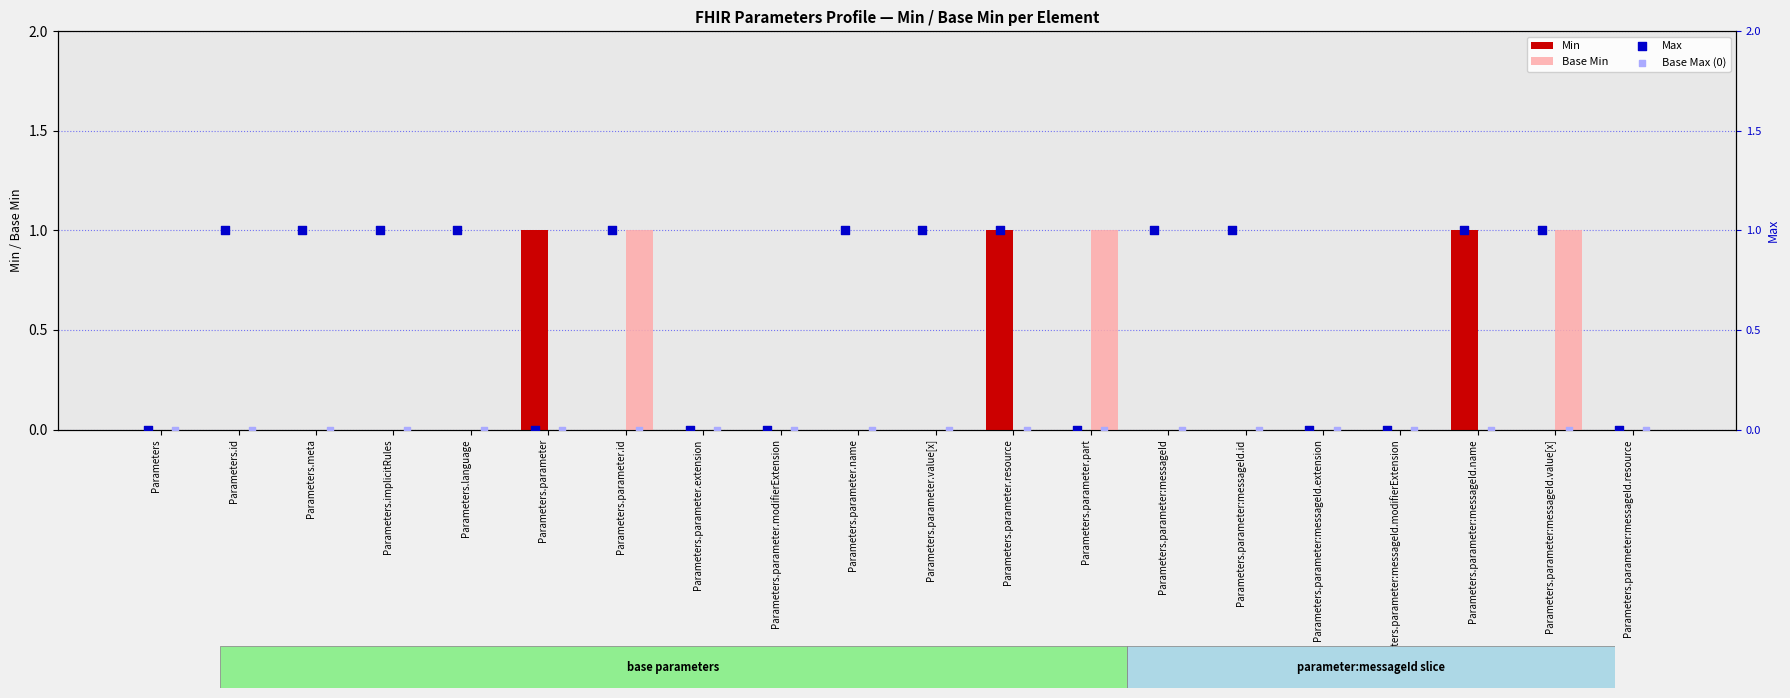

Is the value of Base Min at Parameters.parameter.part greater than the value of Min at Parameters.language?

Yes